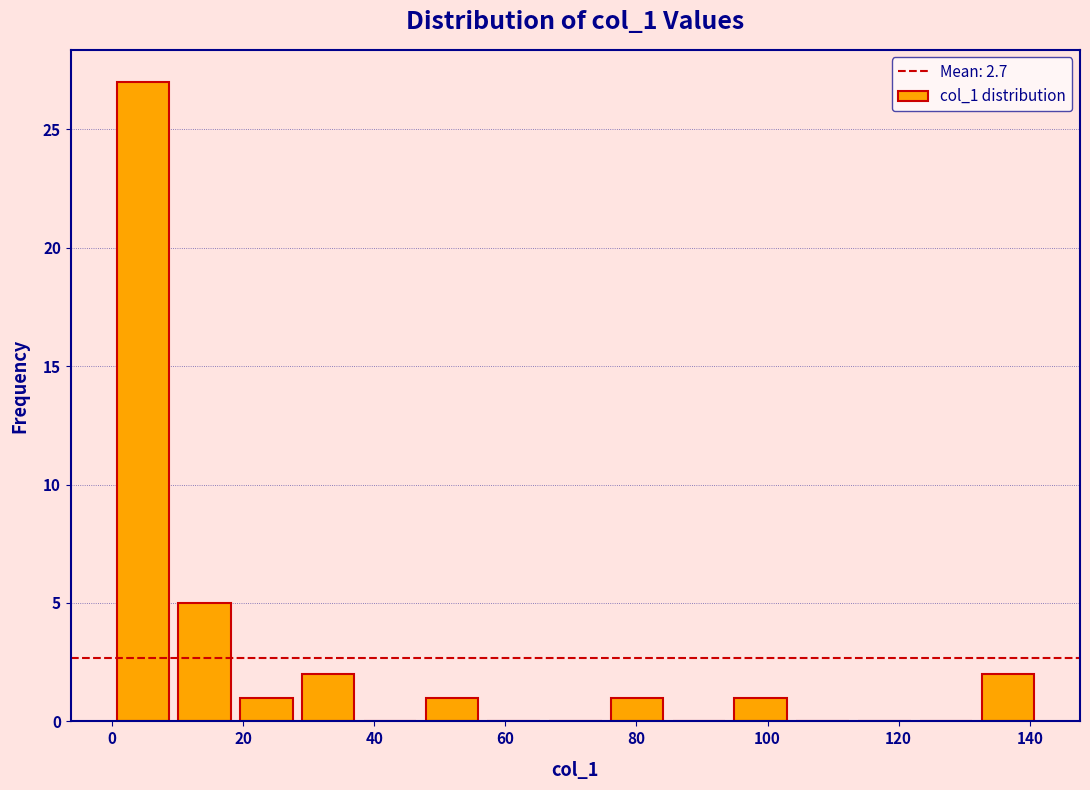

Reading left to right, list every bar in this chart as the range it spans on the x-axis followed by its height. Neither the bar edges nor the heights are printed on the chart, so give them approximately, as read against the axes.

0 to 10: 27
10 to 18: 5
18 to 28: 1
28 to 38: 2
38 to 48: 0
48 to 56: 1
56 to 66: 0
66 to 76: 0
76 to 84: 1
84 to 94: 0
94 to 104: 1
104 to 114: 0
114 to 122: 0
122 to 132: 0
132 to 142: 2